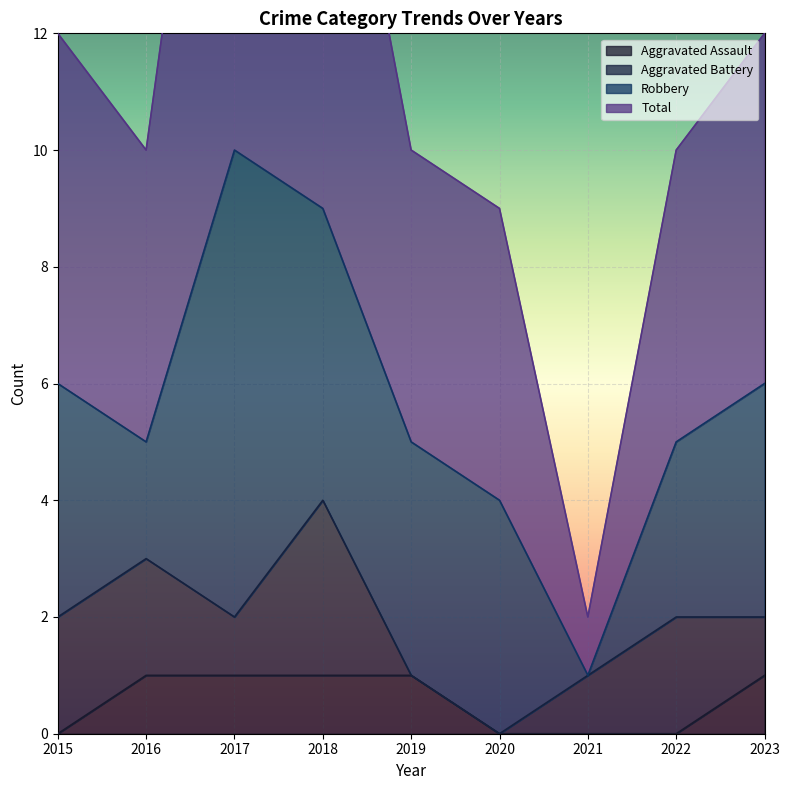

The value of Aggravated Assault at 2022 is 0. True or false?

True